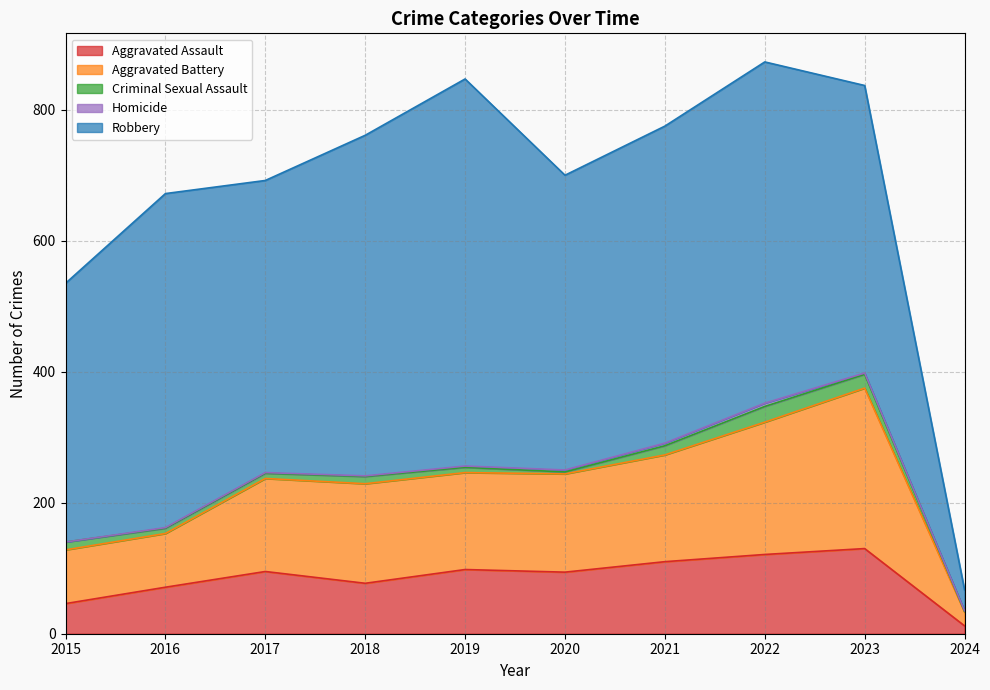

What is the spread (max minus min) of values at 2023?

437